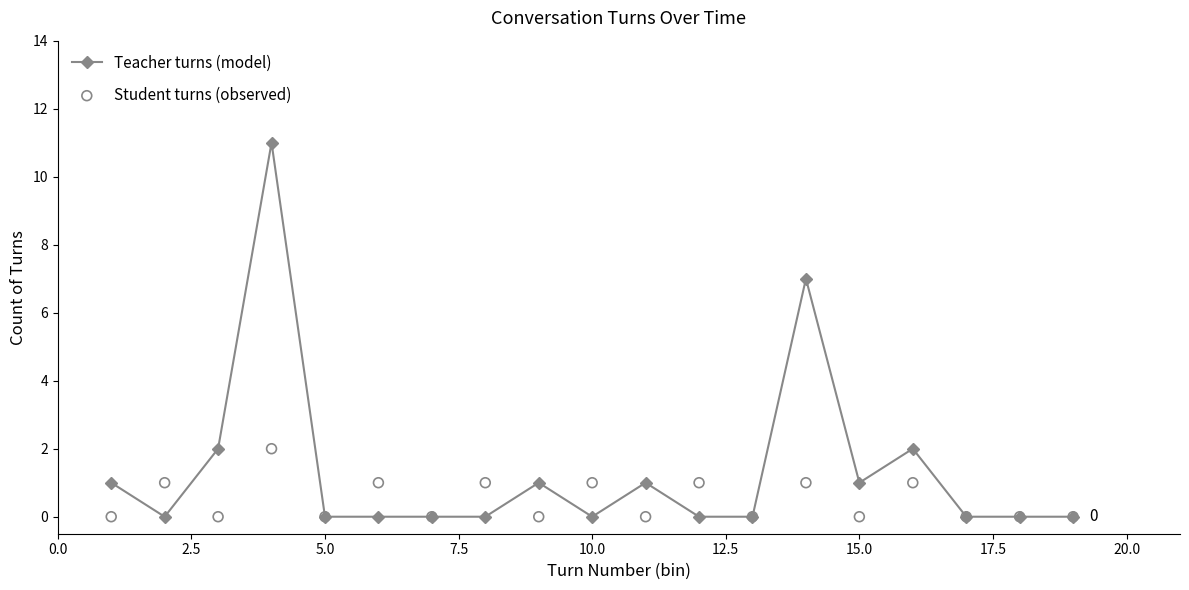

Which series contains the highest Y value?

Teacher turns (model)